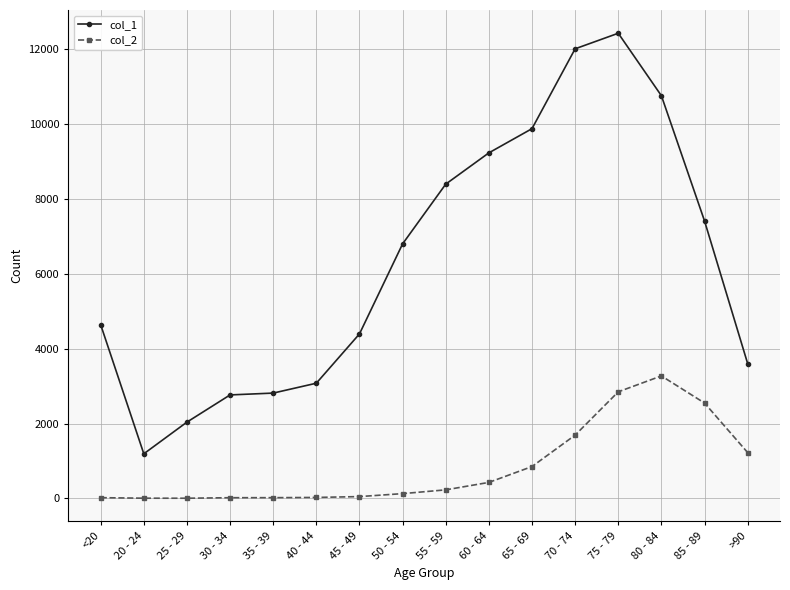

Count the number of data series in this chart.

2